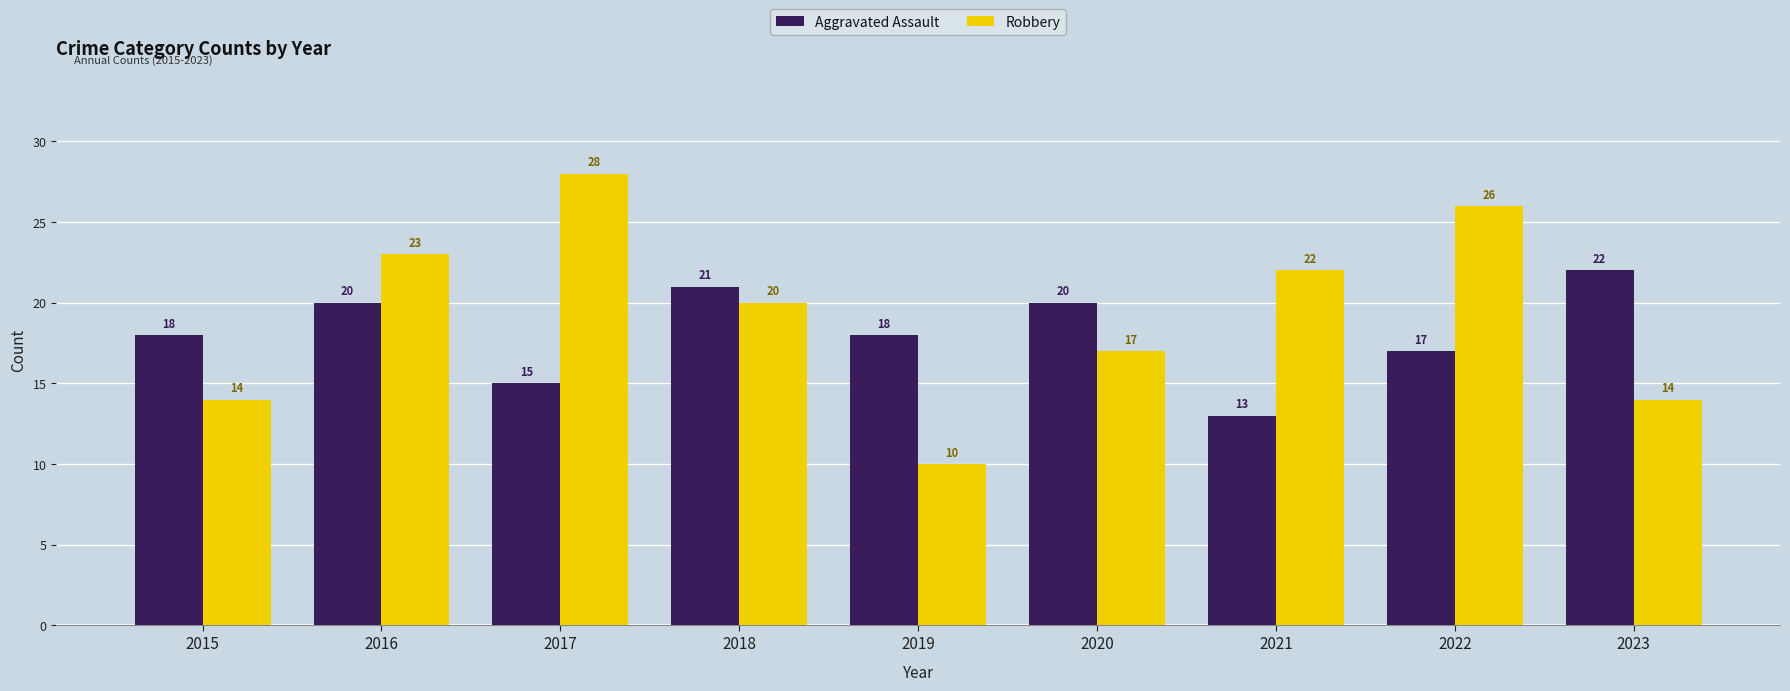

Between 2016 and 2023, which series saw the biggest shift?

Robbery